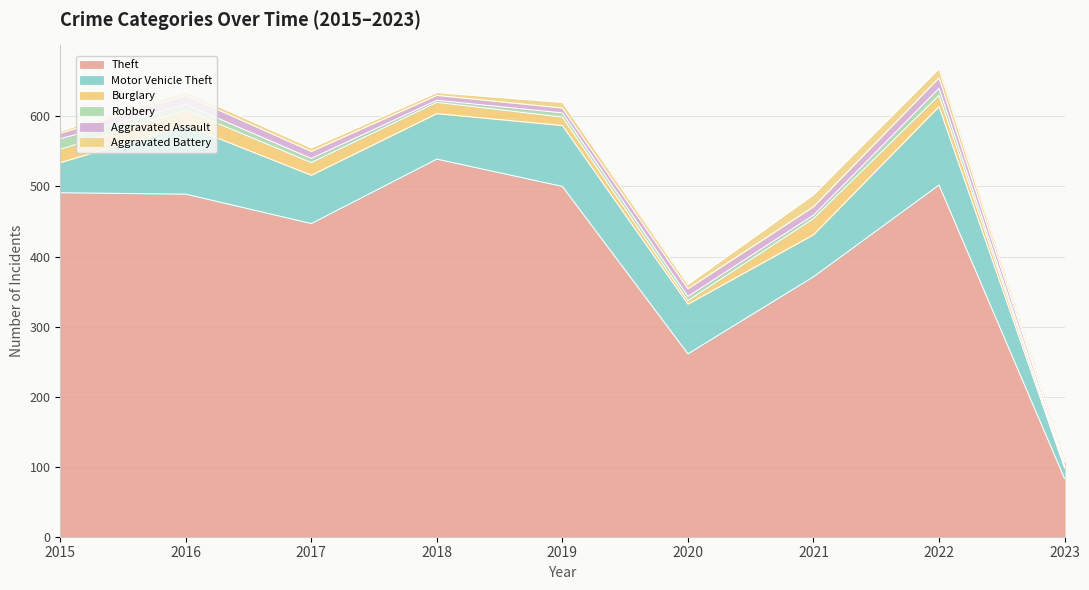

Which series has the largest total across all categories?

Theft